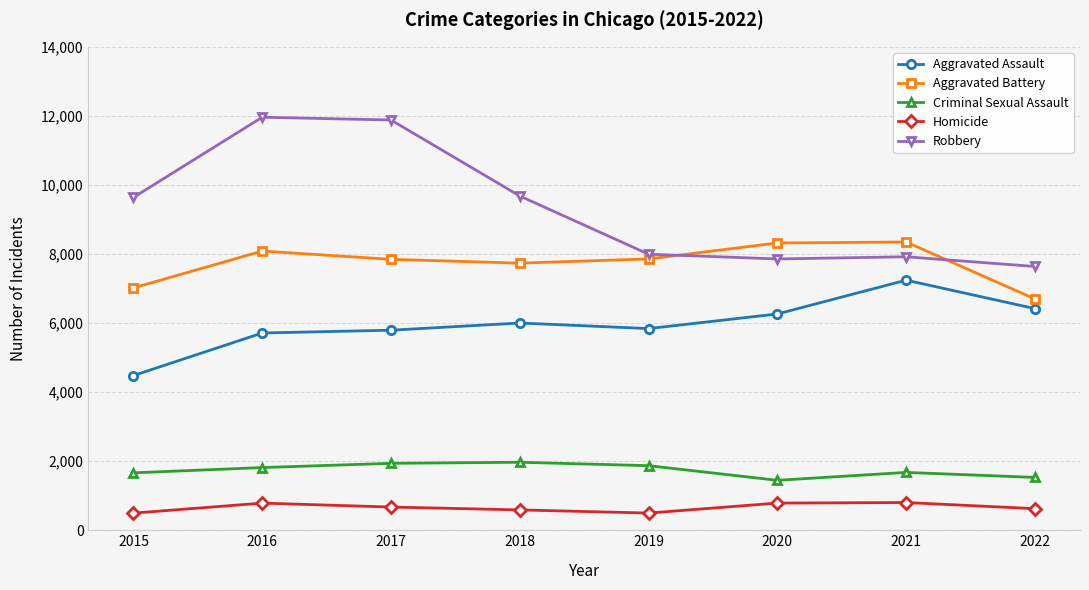

True or false: Homicide has more than 1 points higher than both neighbors.

True